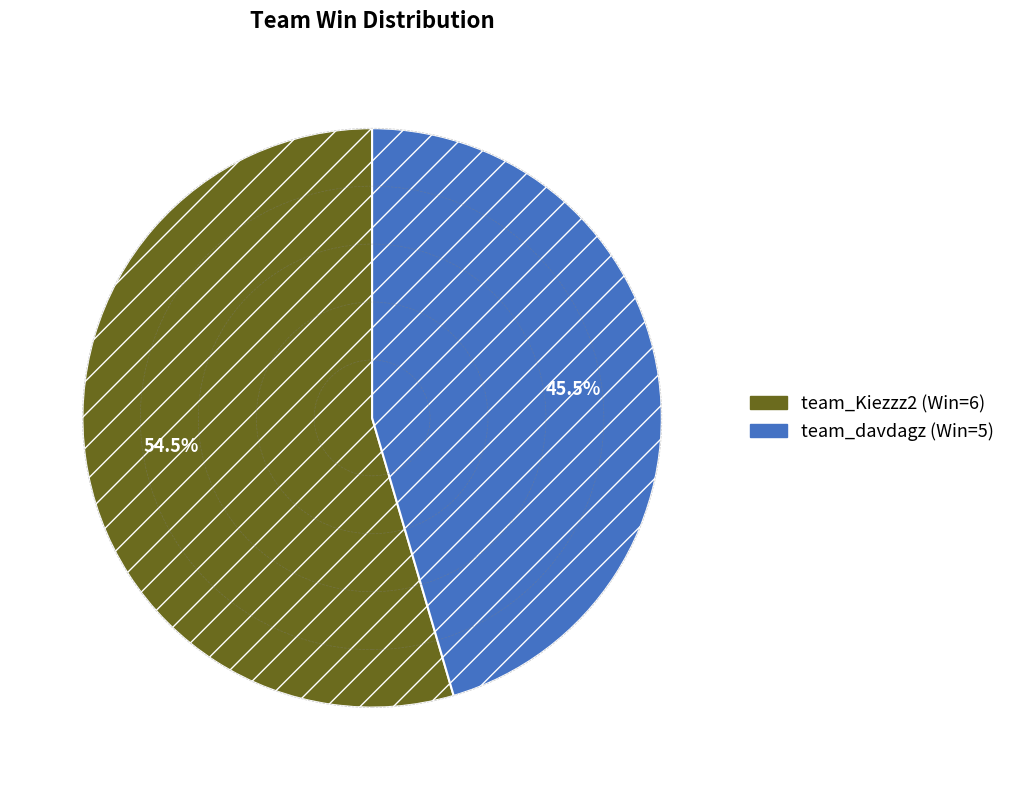

Which category has the smallest portion of the pie?

team_davdagz